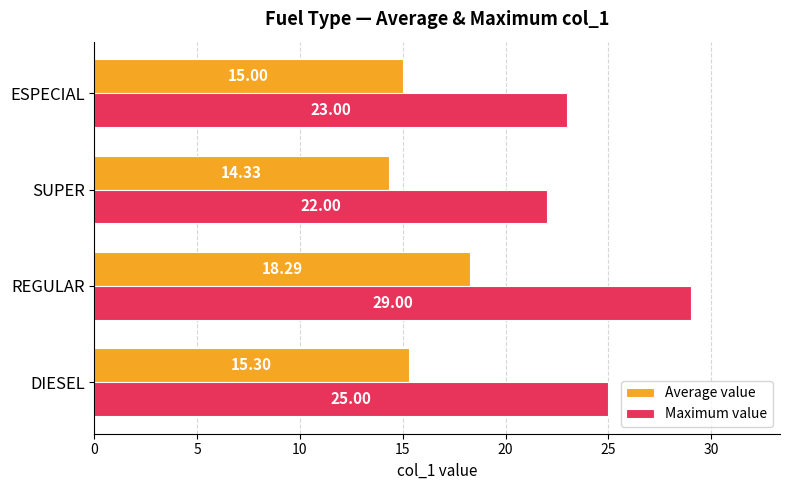

List the series in order of their overall mean, lowest first.

Average value, Maximum value